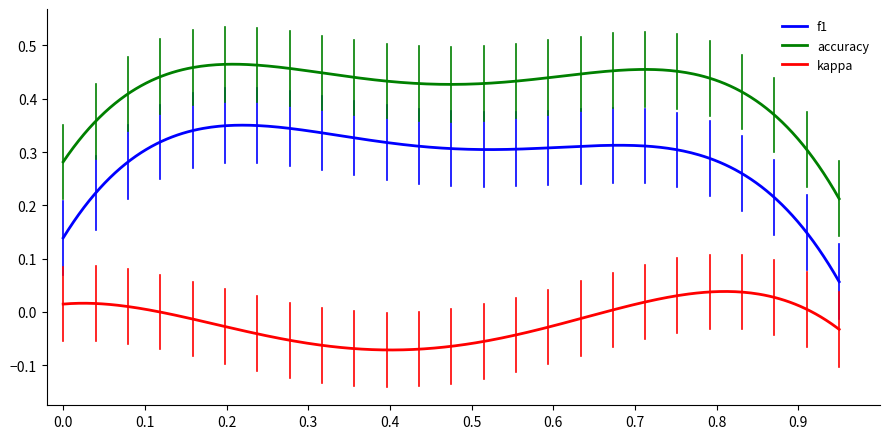

What are all the series names shown in the legend?

f1, accuracy, kappa